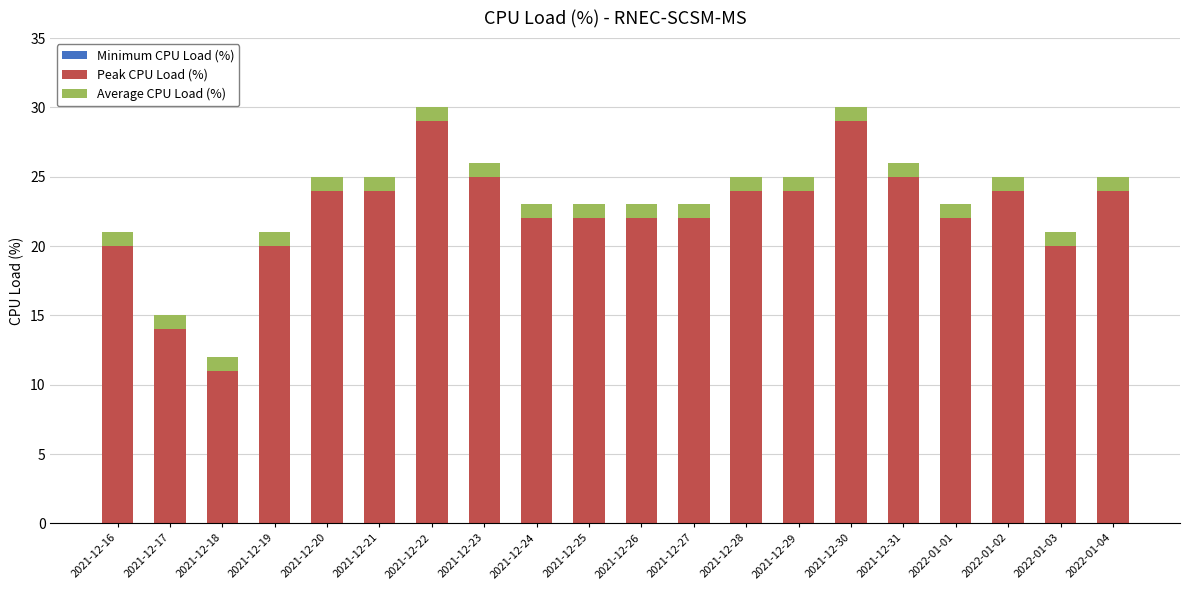

What is the difference between the second highest and second lowest values in the Peak CPU Load (%) series?

15